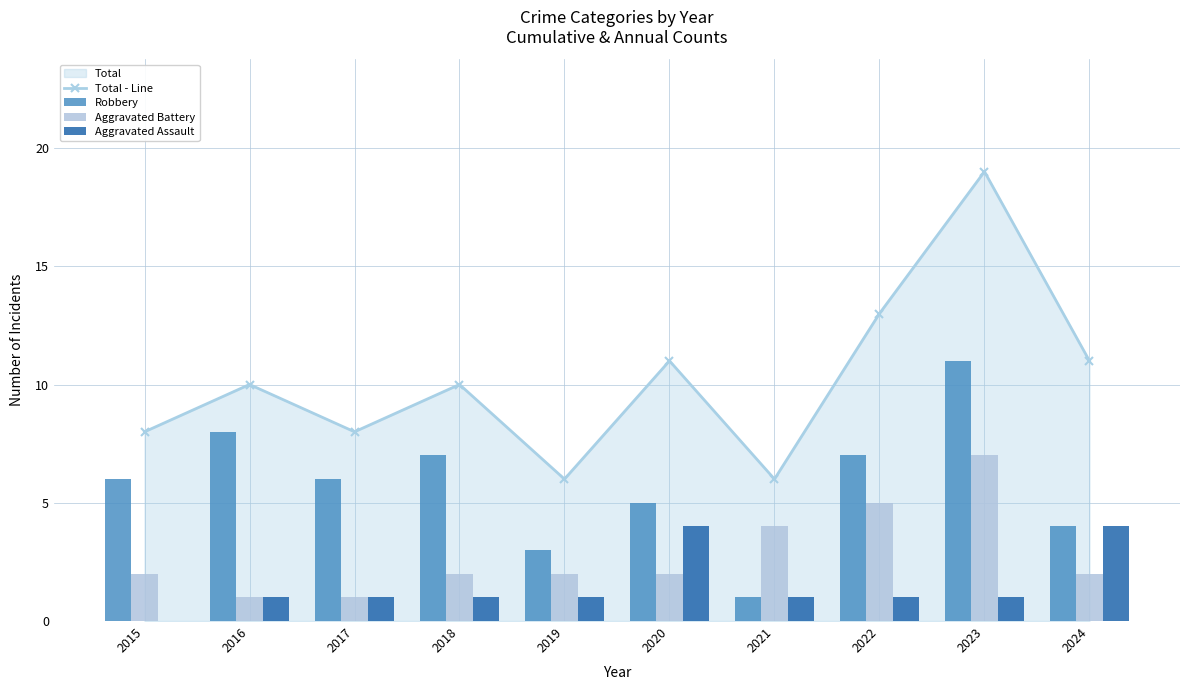

At which label does Total - Line first exceed 10?

2020